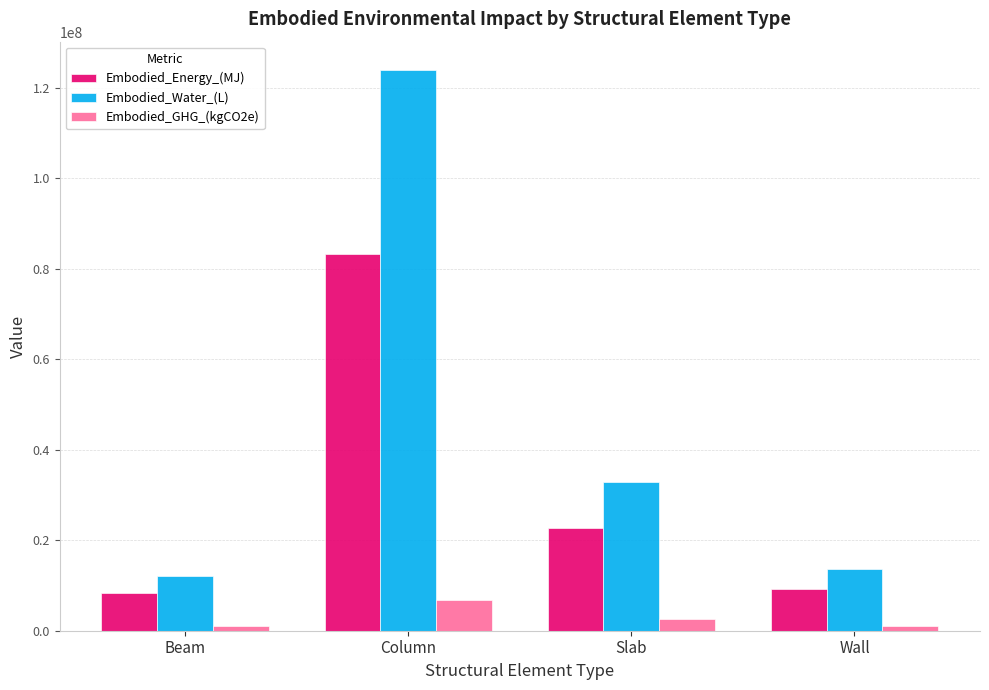

What is the label of the 1st bar from the right?

Wall